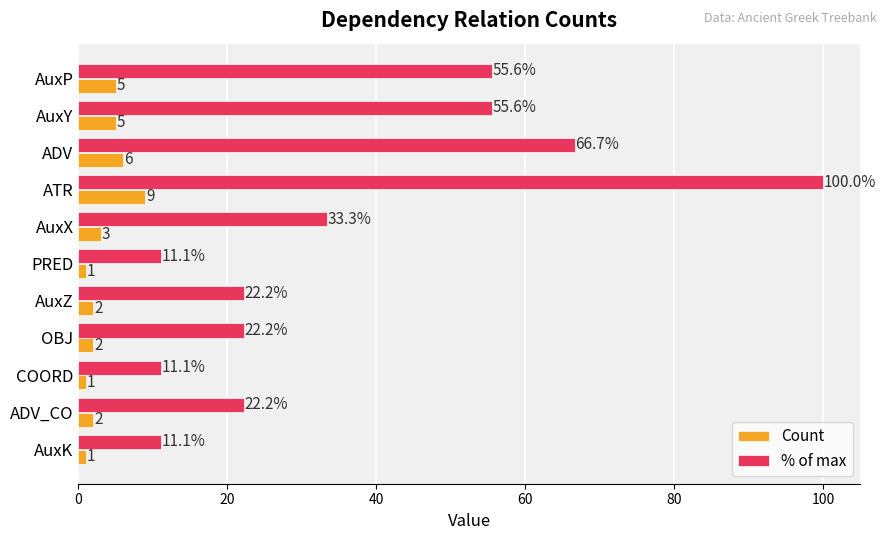

At which category does the chart reach its peak across all series?

ATR